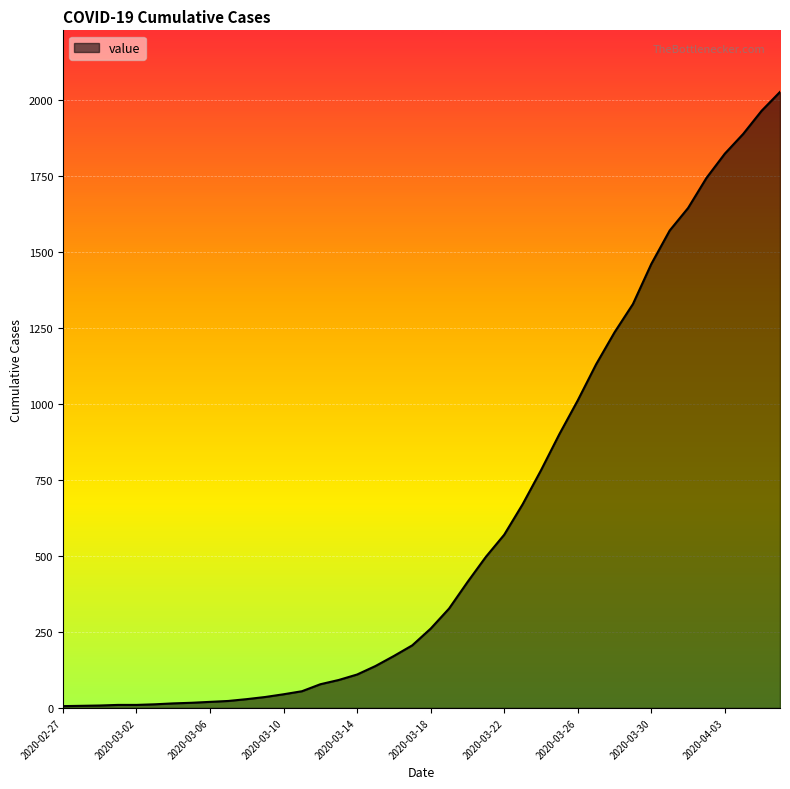

What is the minimum value shown in the chart?

6